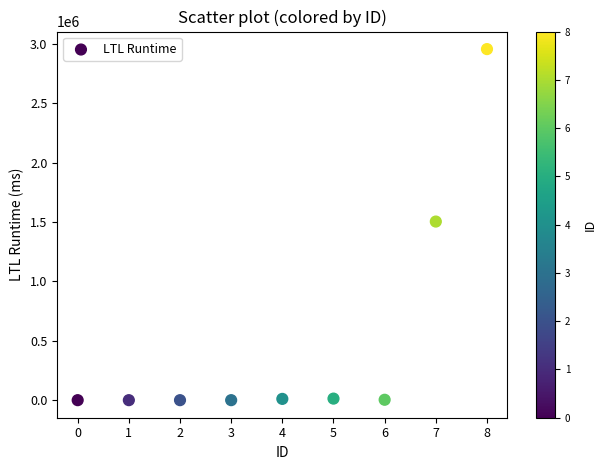

What is the average Y value?

498648